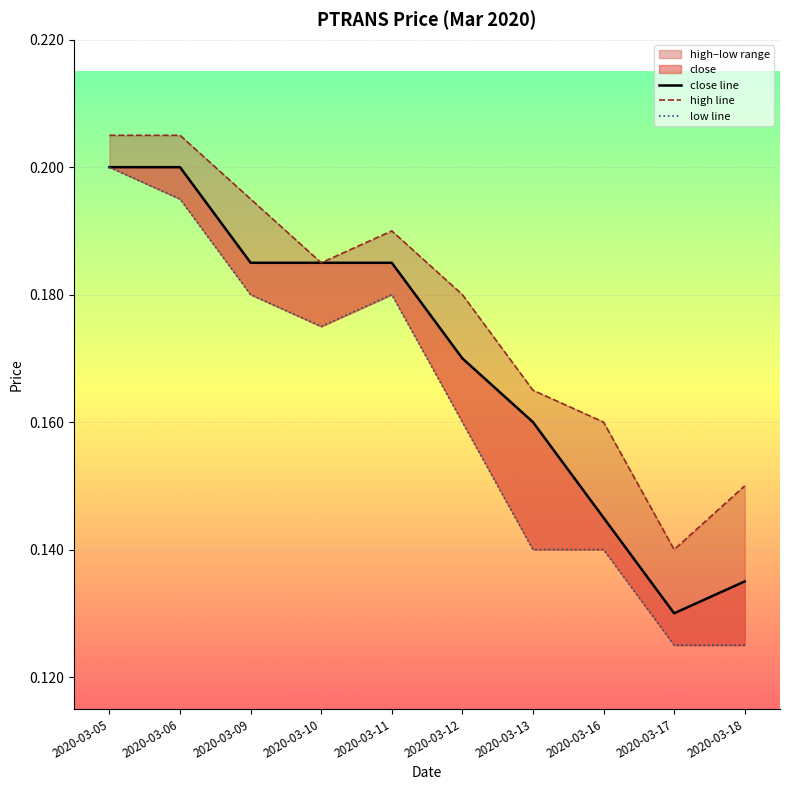

What value does the low line series have at 2020-03-17?

0.1